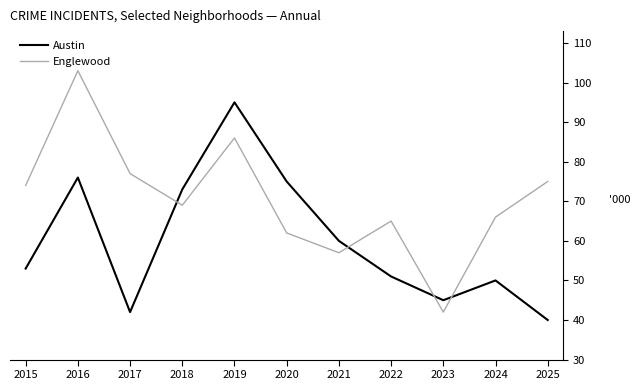

The value of Austin at 2020 is 75. True or false?

True